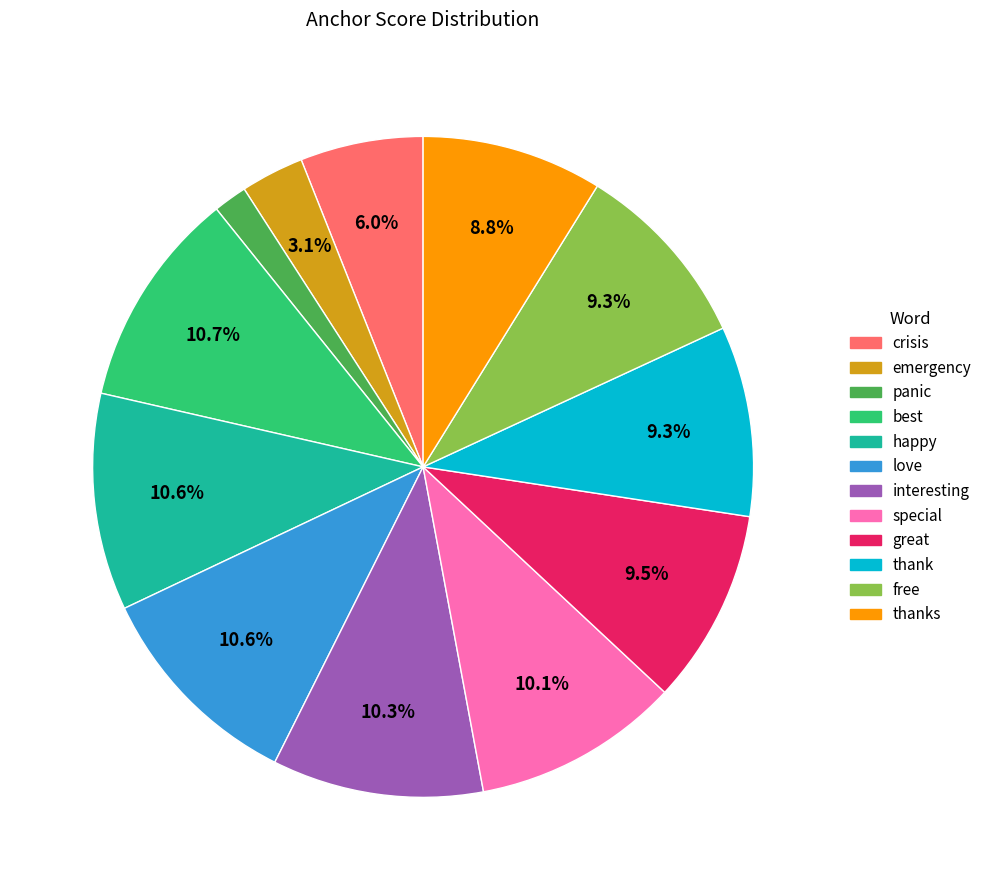

Does any single category account for the majority?

No